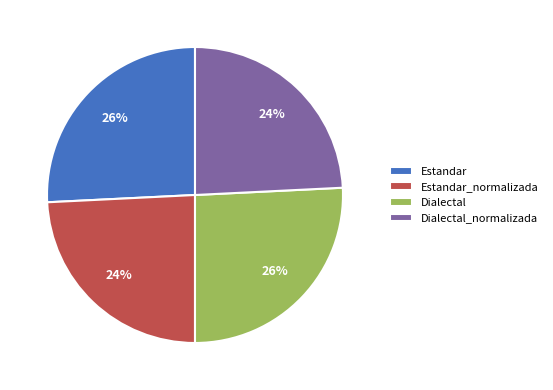

How many slices are in this pie chart?

4